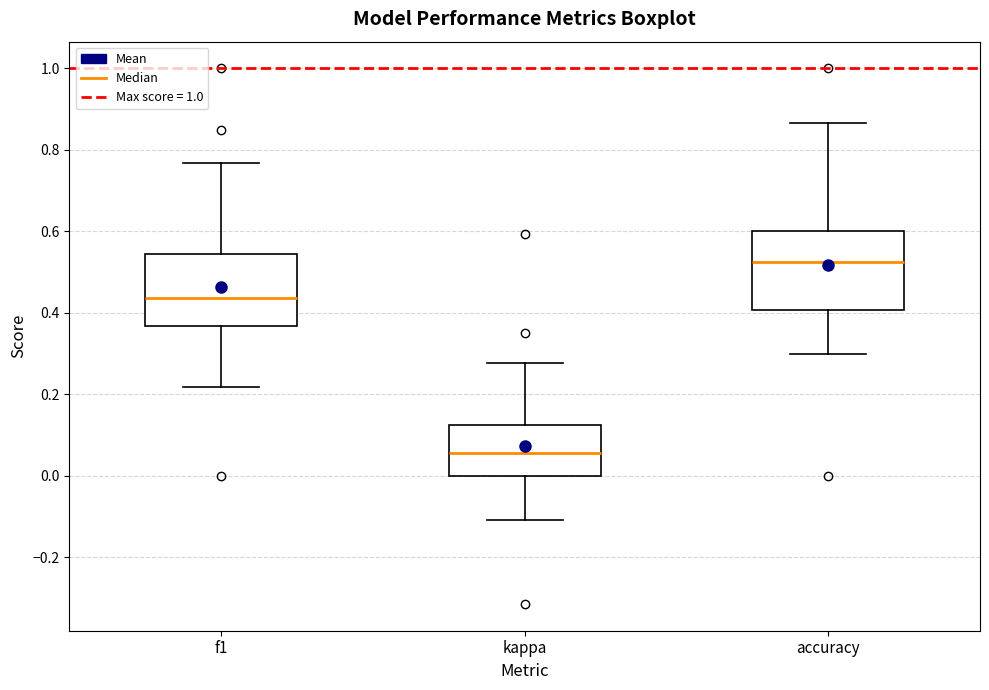

Reading left to right, read every box against the y-axis: the position of its median line, the range the box covers, and the ends of its whiskers. The values are not printed on the chart, so give them approximately, as read against the axis.

f1: median 0.44, box 0.36 to 0.54, whiskers 0.22 to 0.76
kappa: median 0.06, box 0.00 to 0.12, whiskers -0.10 to 0.28
accuracy: median 0.52, box 0.40 to 0.60, whiskers 0.30 to 0.86